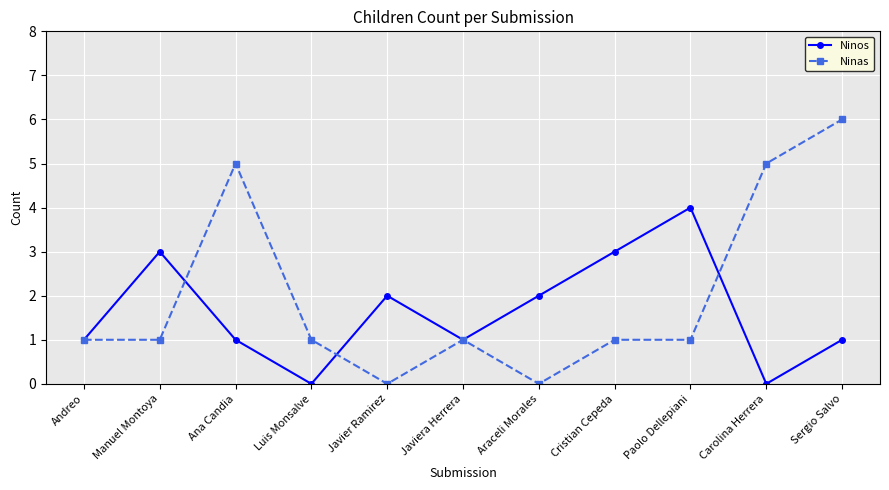

Which series has the largest range (max minus min)?

Ninas